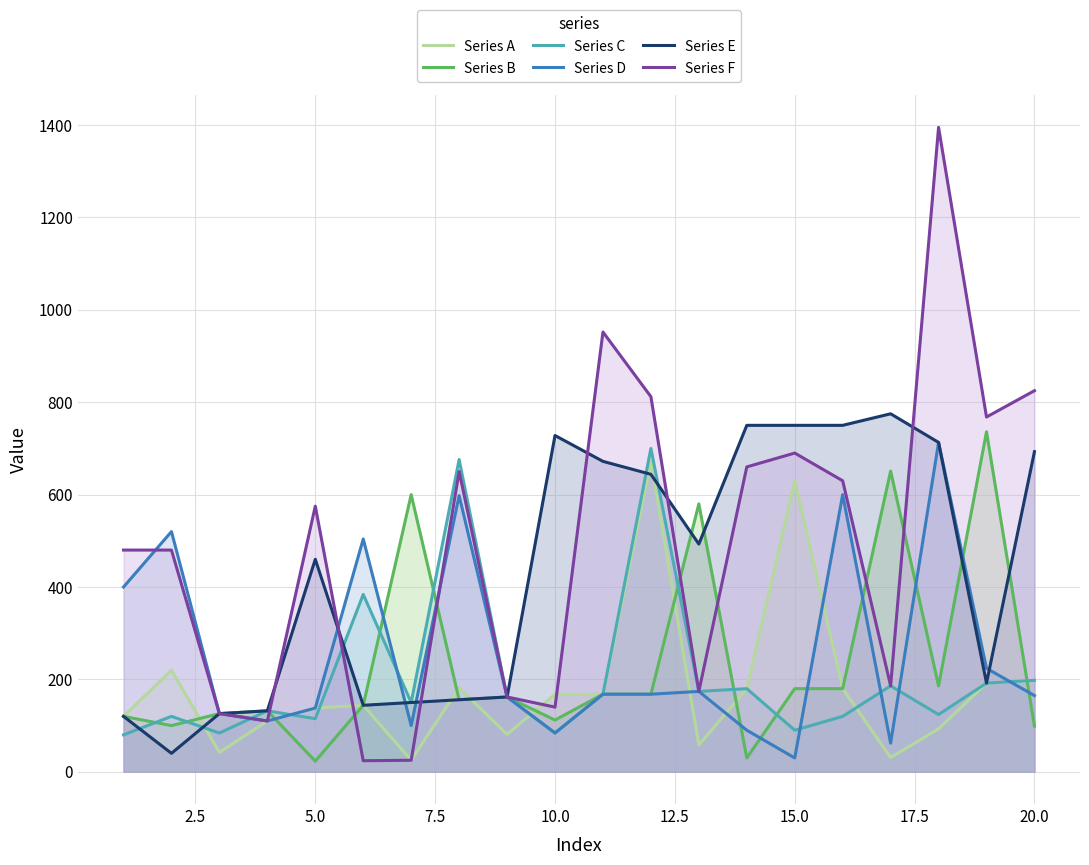

Reading left to right, transcribe all the data shown in this chart.

Series A: 120	220	42	110	138	144	25	182	81	168	168	672	58	180	630	180	31	93	192	198
Series B: 120	100	126	132	23	144	600	156	162	112	168	168	580	30	180	180	651	186	736	99
Series C: 80	120	84	132	115	384	150	676	162	84	168	700	174	180	90	120	186	124	192	198
Series D: 400	520	126	110	138	504	100	598	162	84	168	168	174	90	30	600	62	713	224	165
Series E: 120	40	126	132	460	144	150	156	162	728	672	644	493	750	750	750	775	713	192	693
Series F: 480	480	126	110	575	24	25	650	162	140	952	812	174	660	690	630	186	1395	768	825